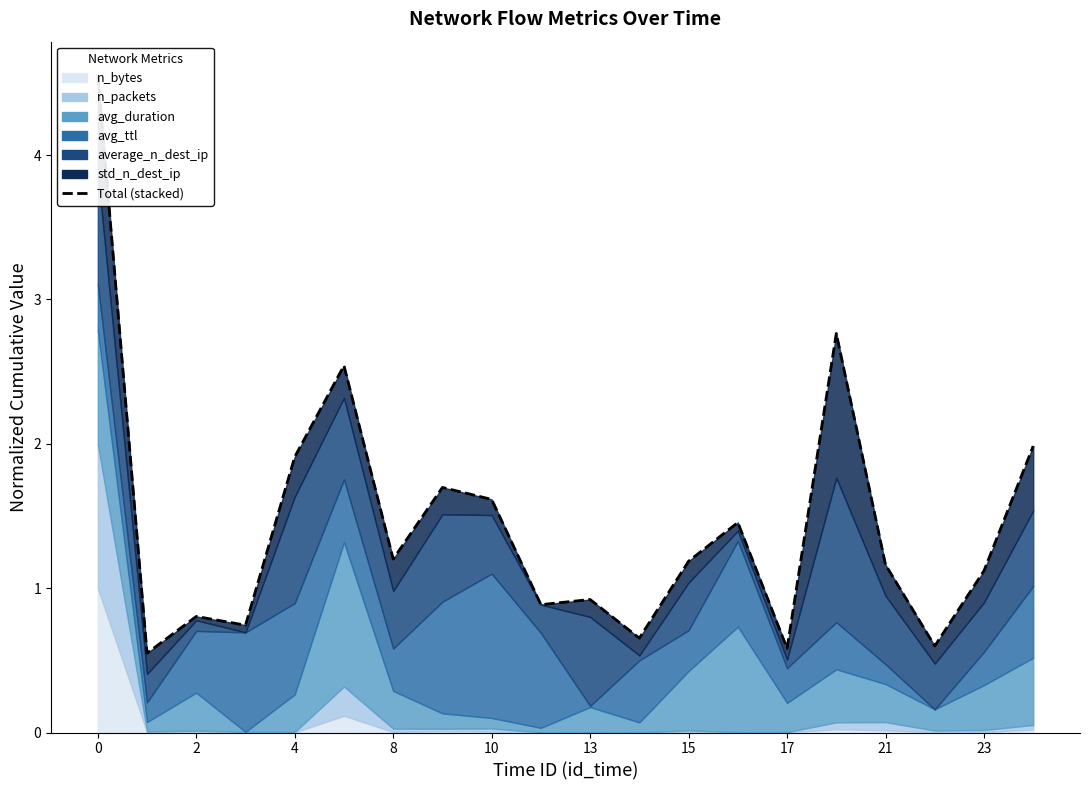

How many points are higher than both their immediate neighbors (excluding endpoints)?

6